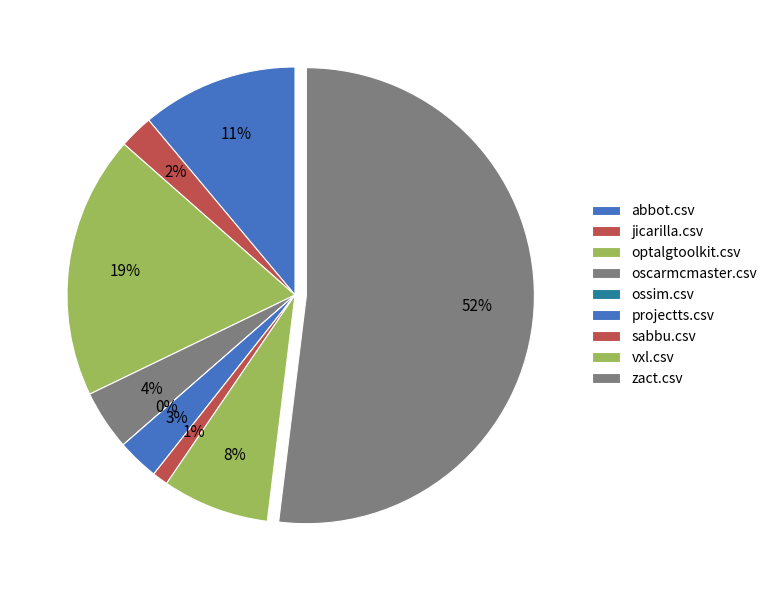

How many slices are in this pie chart?

9